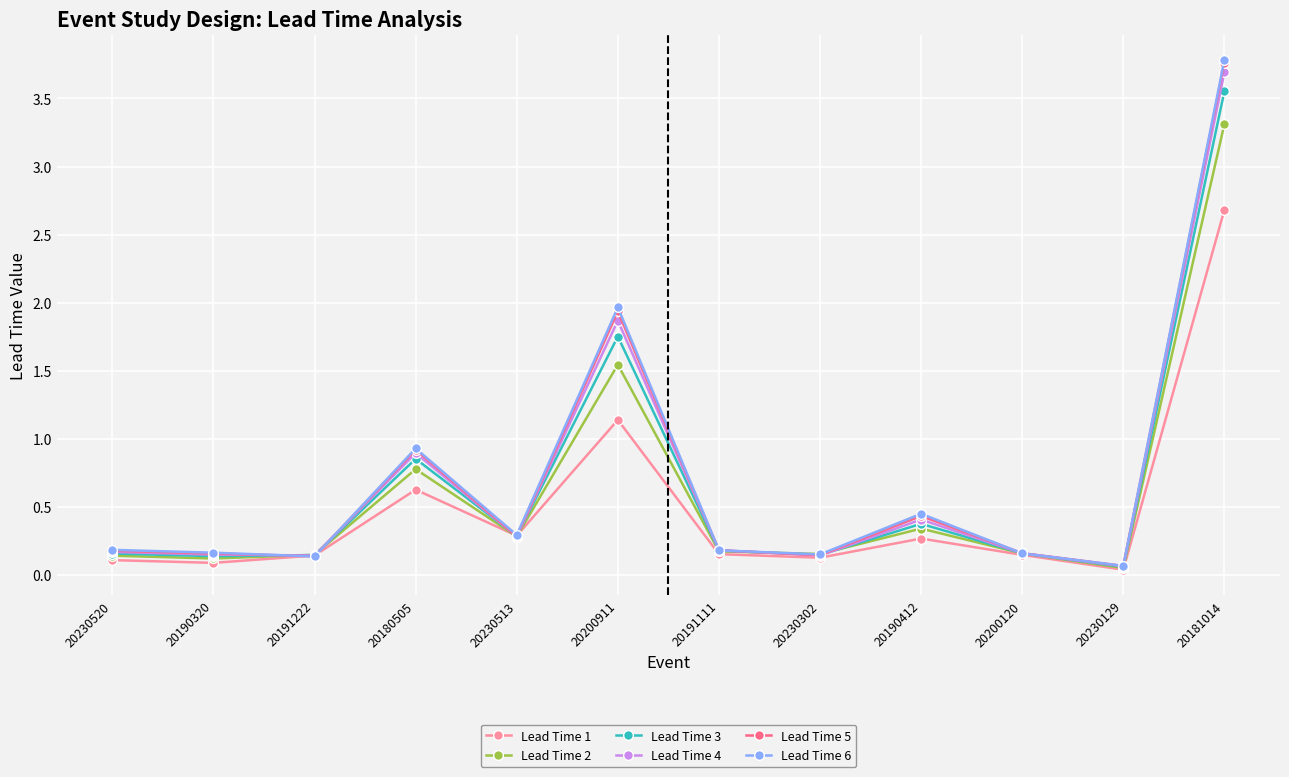

After their last crossing, which series has the higher values: Lead Time 1 or Lead Time 4?

Lead Time 4